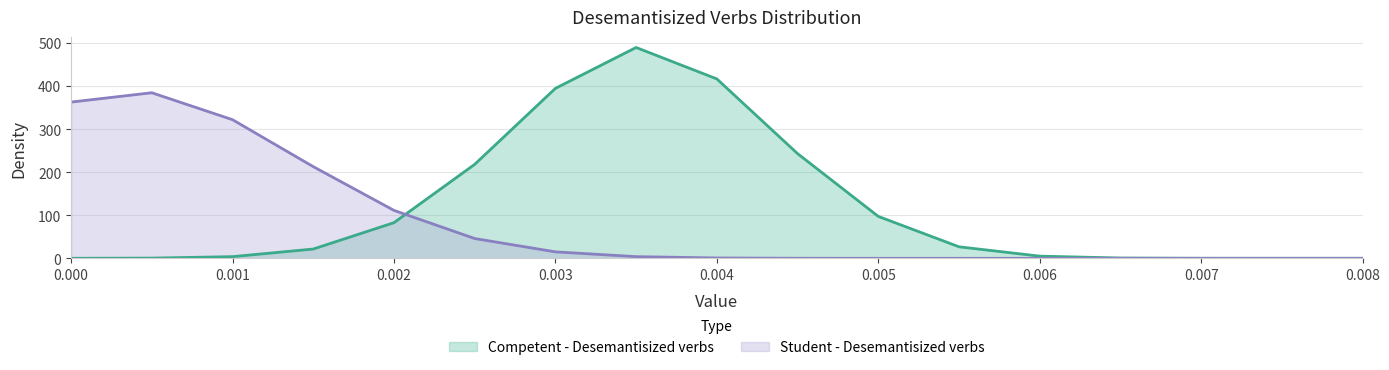

Reading right to left, transcribe all the data shown in this chart.

Competent - Desemantisized verbs: 0.008=0.0	0.0075=0.0	0.007=0.1	0.0065=0.6	0.006=5.0	0.0055=26.7	0.005=97.3	0.0045=243.1	0.004=416.5	0.0035=489.5	0.003=394.5	0.0025=218.1	0.002=82.7	0.0015=21.5	0.001=3.8	0.0005=0.5	0.0=0.0
Student - Desemantisized verbs: 0.008=0.0	0.0075=0.0	0.007=0.0	0.0065=0.0	0.006=0.0	0.0055=0.0	0.005=0.0	0.0045=0.1	0.004=0.8	0.0035=3.9	0.003=15.0	0.0025=45.9	0.002=111.2	0.0015=212.9	0.001=321.8	0.0005=384.4	0.0=362.7